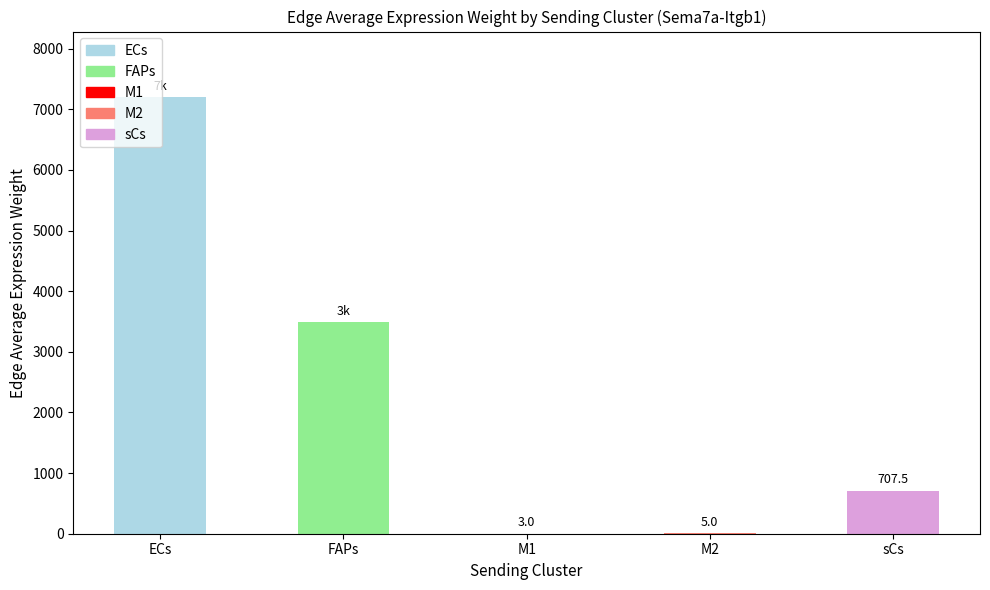

The chart shows a value of 1080.0 at sCs. True or false?

False